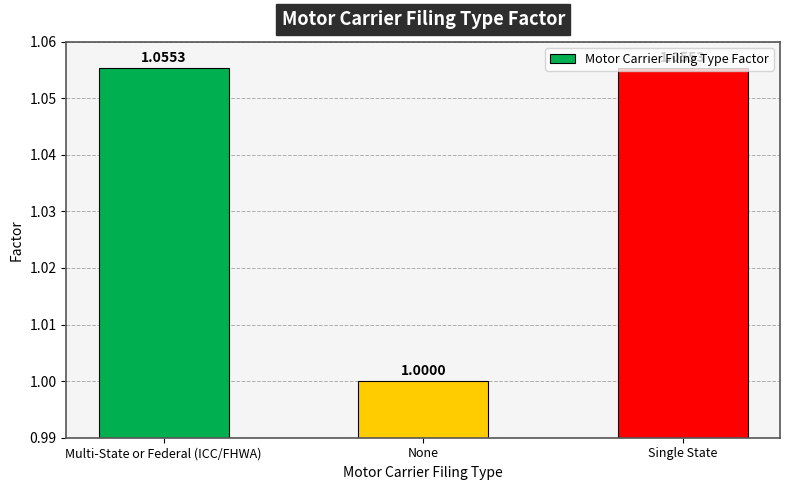

What is the value of the 2nd bar from the left?

1.0